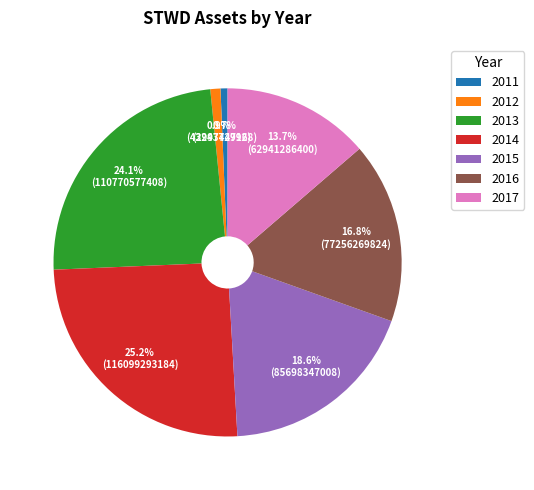

Is there a majority slice in this chart?

No